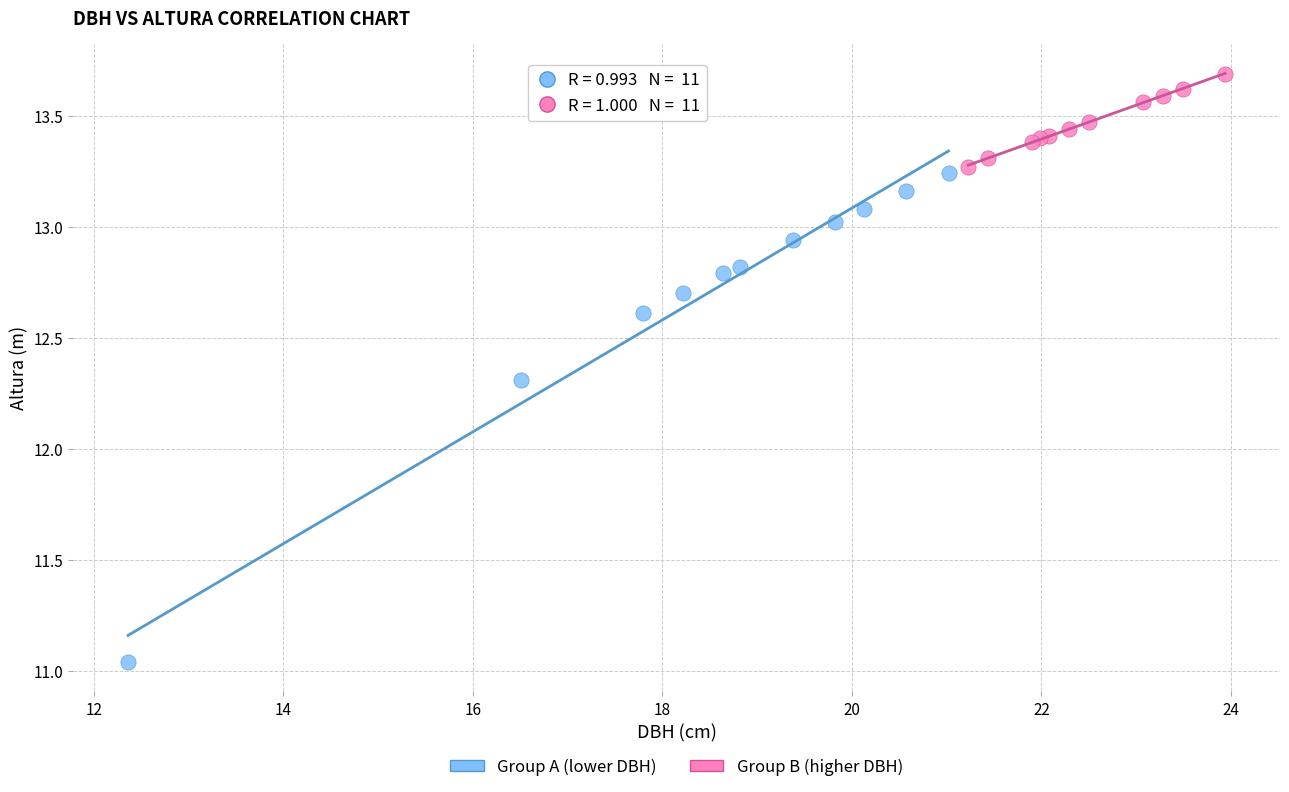

What are all the series names shown in the legend?

Group A (lower DBH), Group B (higher DBH)